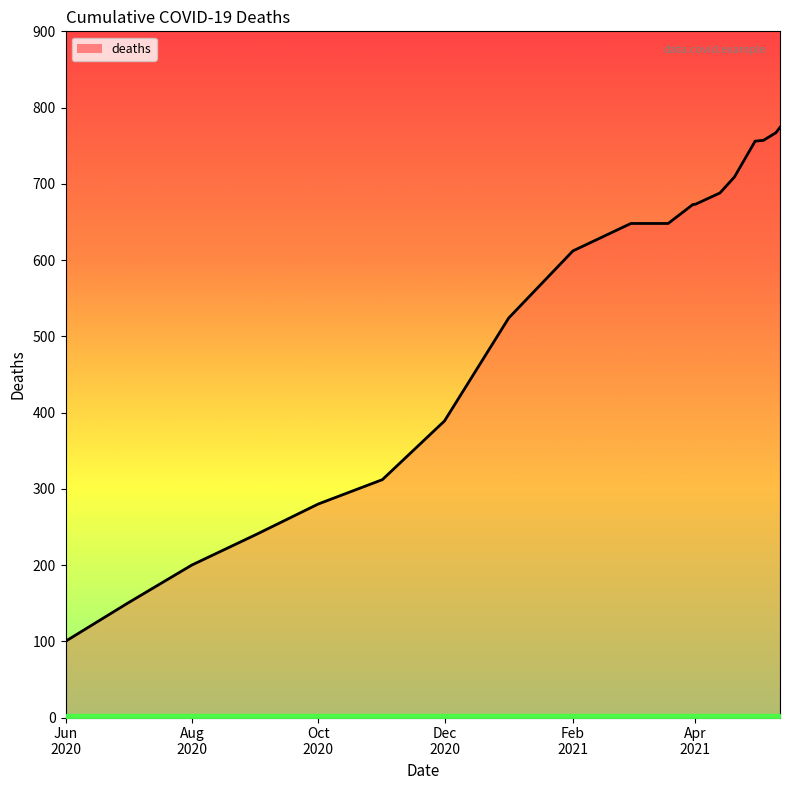

List the labels in order of value, largest first.

2021-05-12, 2021-05-01, 2021-04-01, 2021-03-01, 2021-02-01, 2021-01-01, 2020-12-01, 2020-11-01